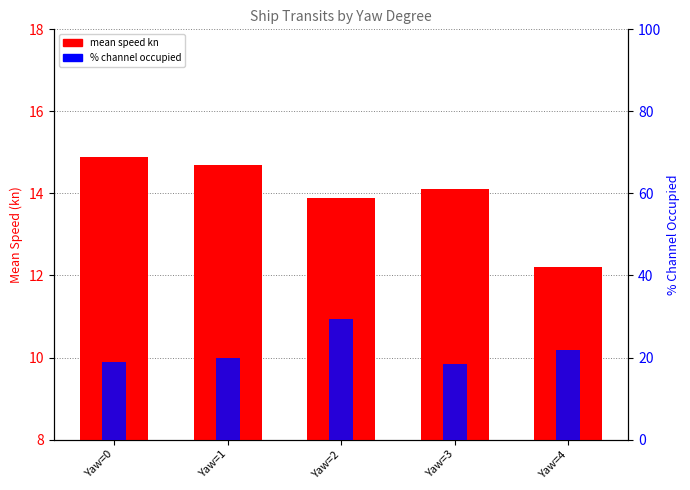

What is the greatest value displayed?

29.3